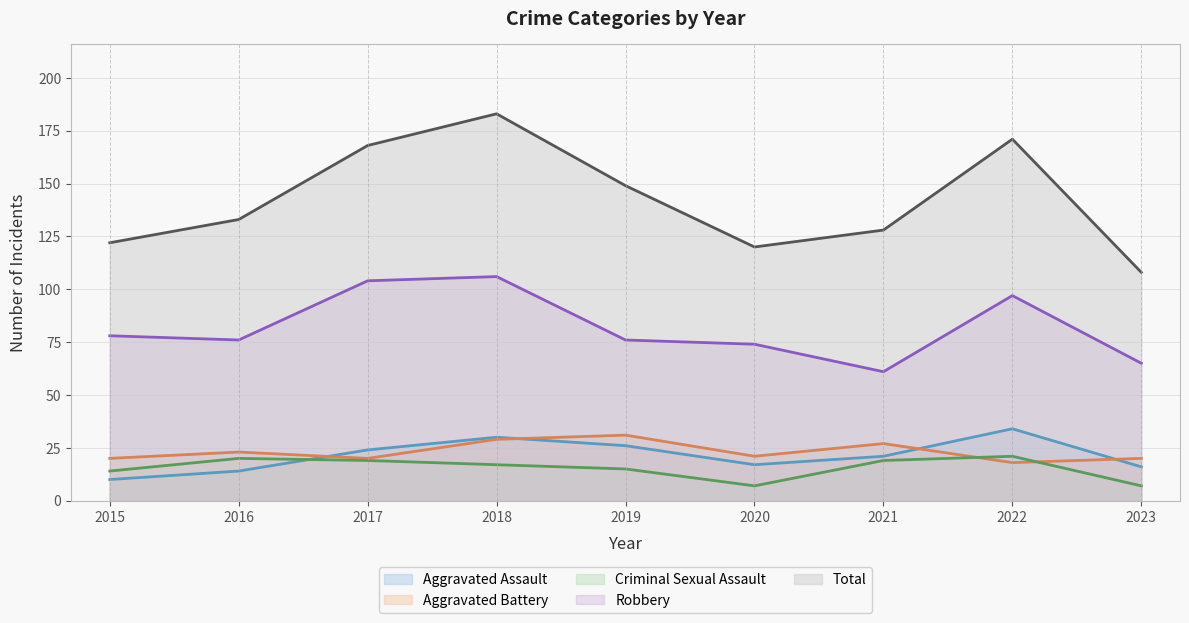

What is the difference between the maximum and minimum values in the Aggravated Assault series?

24